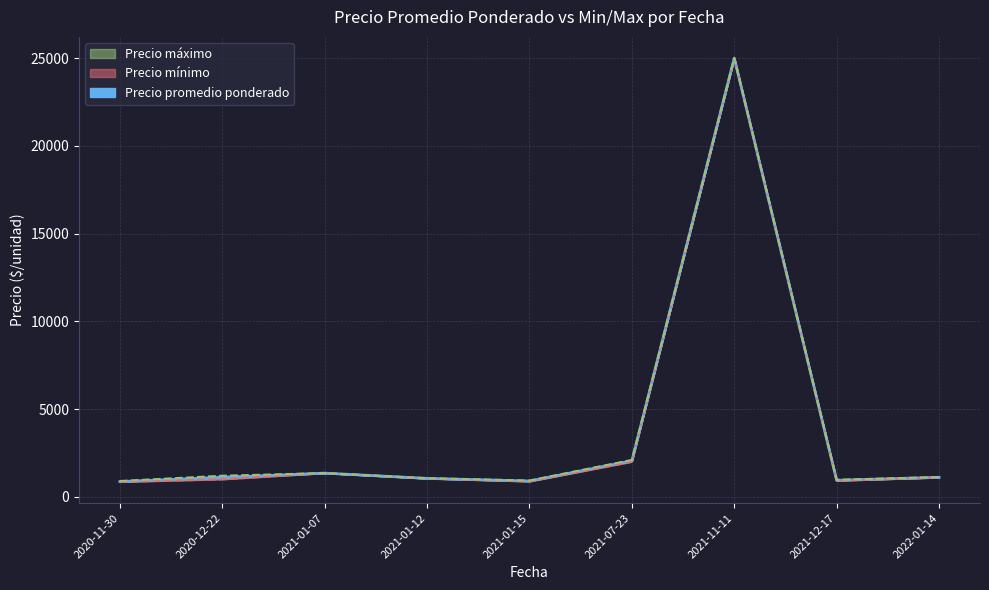

True or false: Precio minimo and Precio promedio ponderado intersect in this chart.

False